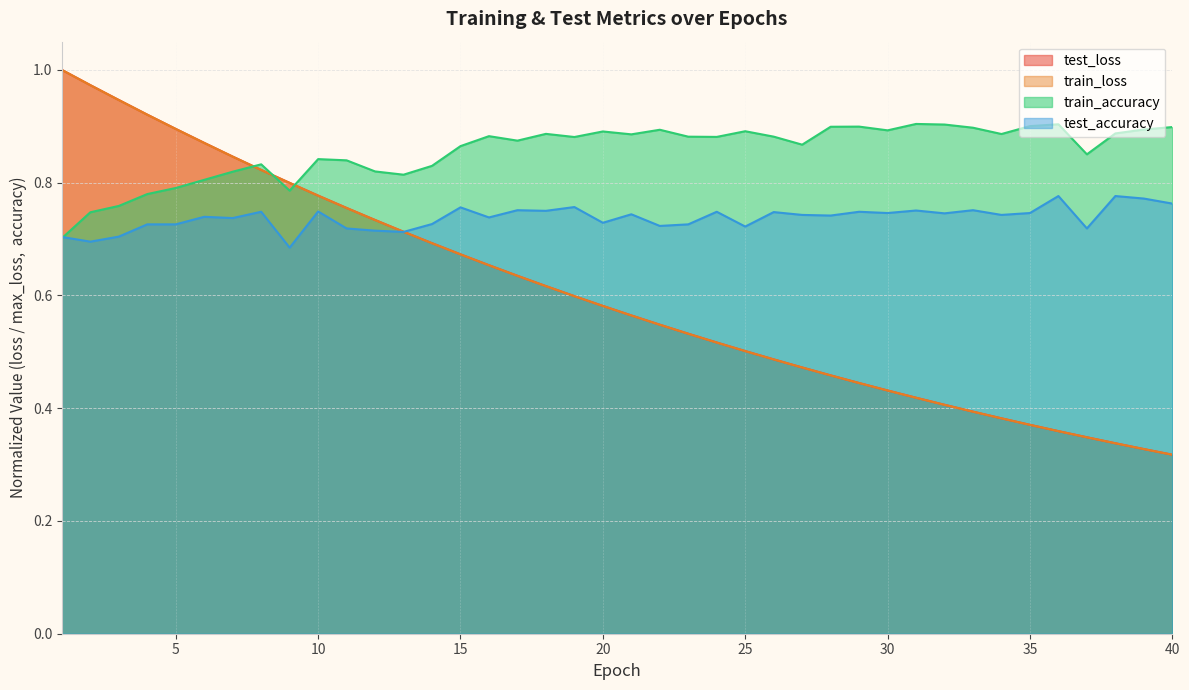

What is the difference between the maximum and minimum values in the train_accuracy series?

0.2